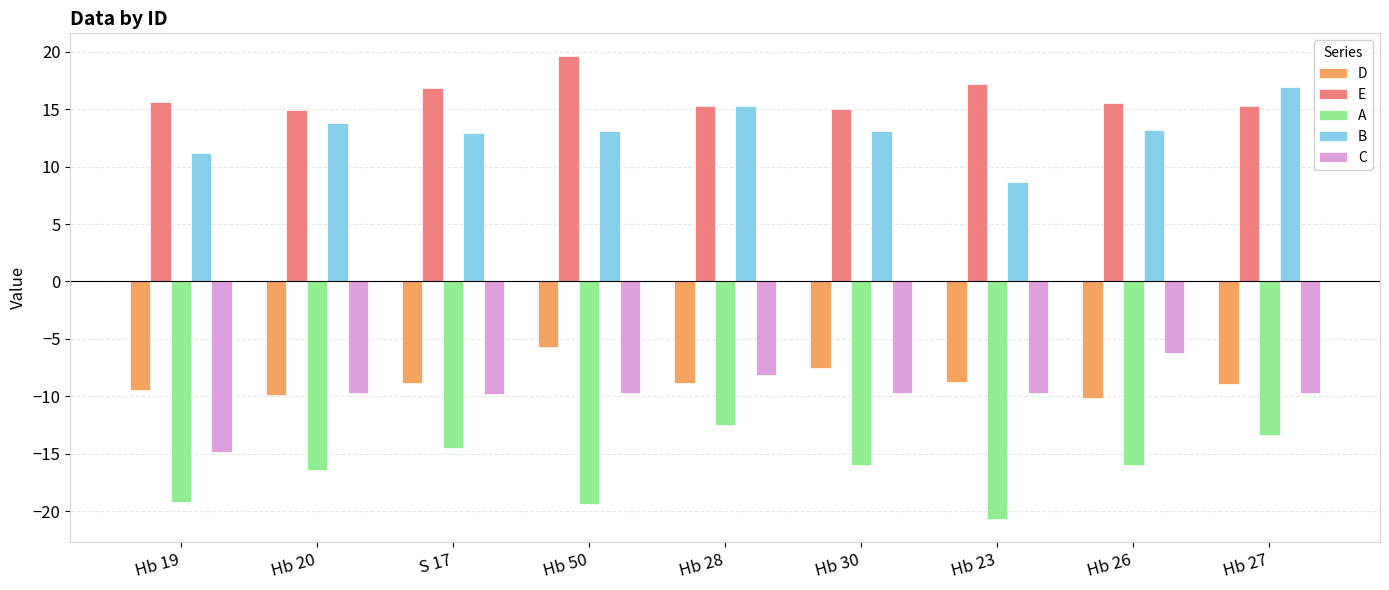

Is it true that E equals 17.2 at Hb 23?

True